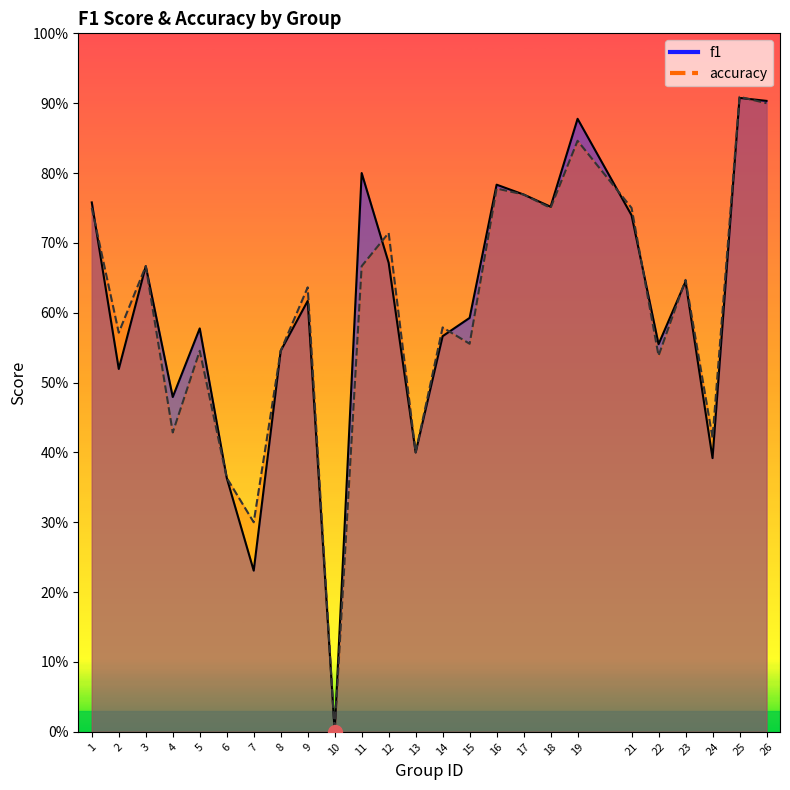

What is the total value across all series at 9?

1.3